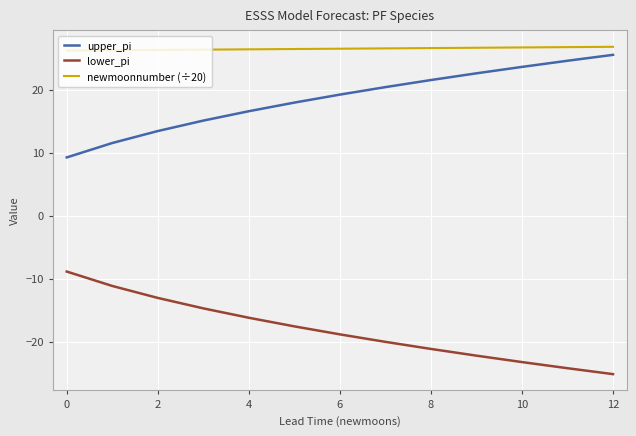

Rank the series by their average value, from highest to lowest.

newmoonnumber (÷20), upper_pi, lower_pi